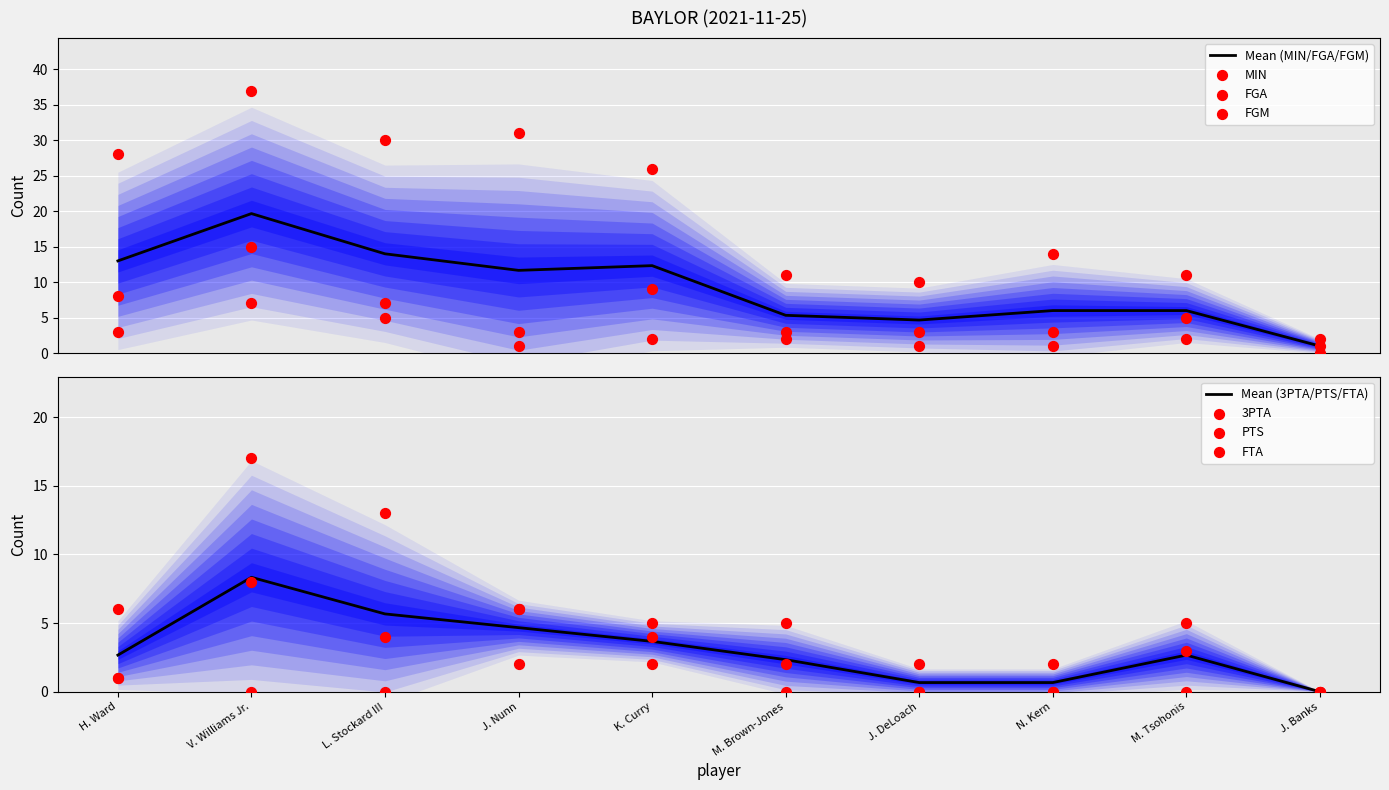

What is the total value across all series at M. Tsohonis?

26